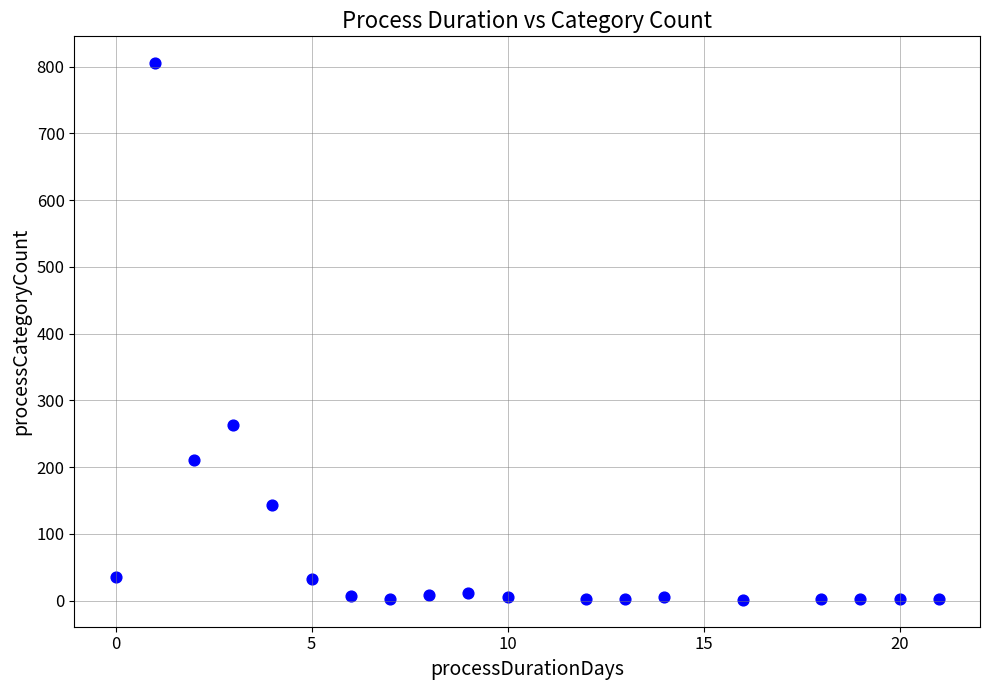

What Y value in the scatter plot is closest to 403?

263